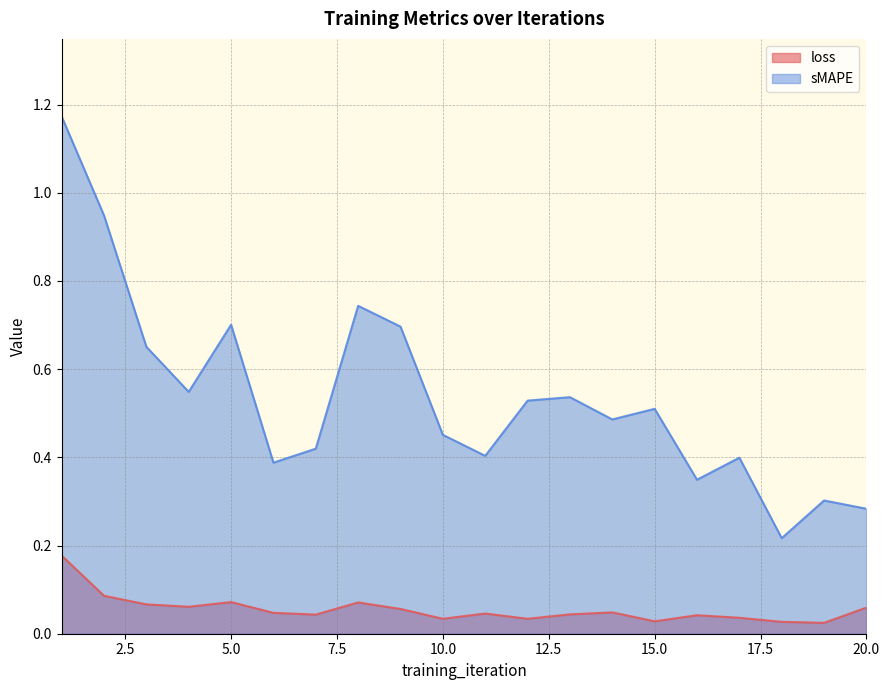

True or false: sMAPE and loss cross at least once.

False